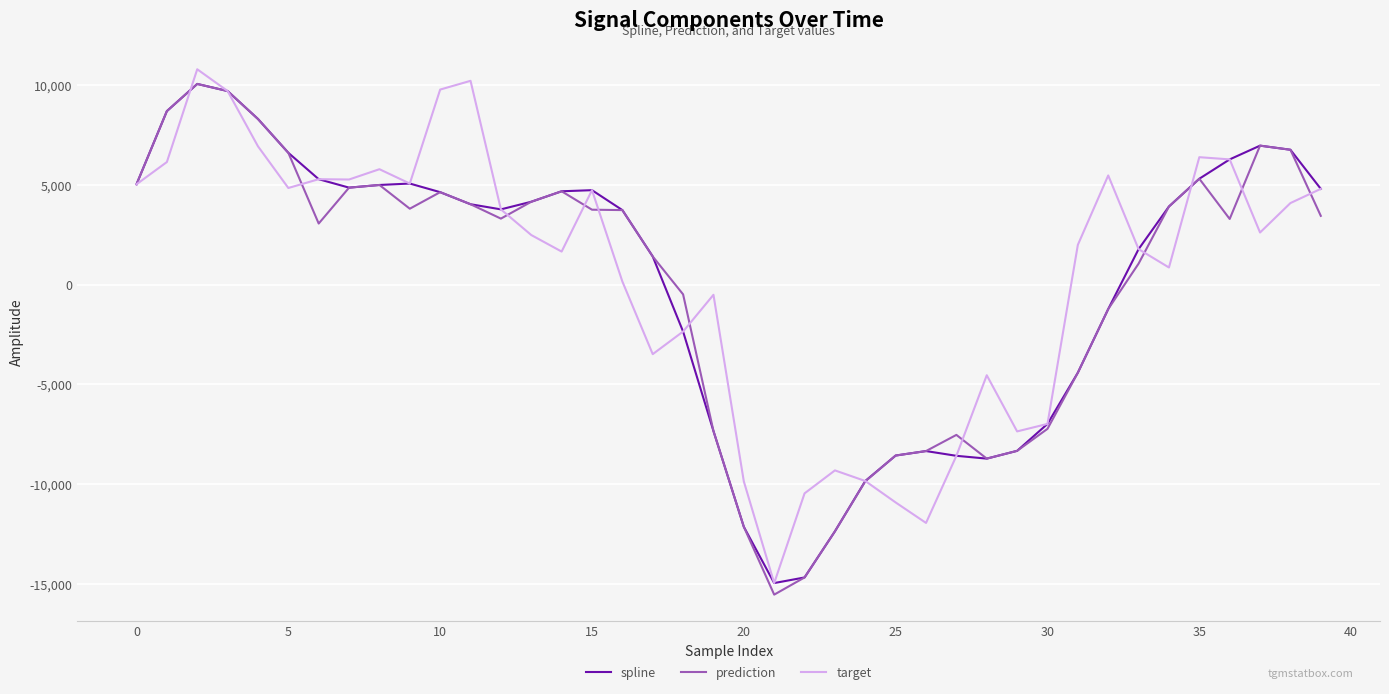

What is the highest value of the target series?

10777.2